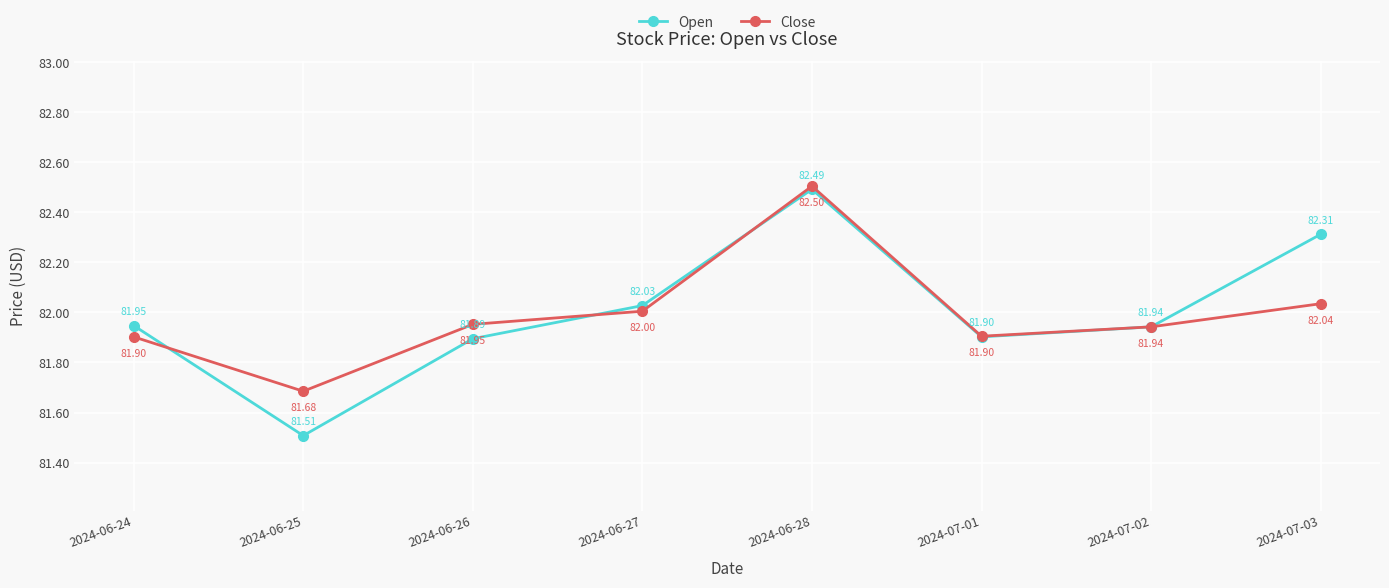

What is the total value across all series at 2024-06-28?

165.0